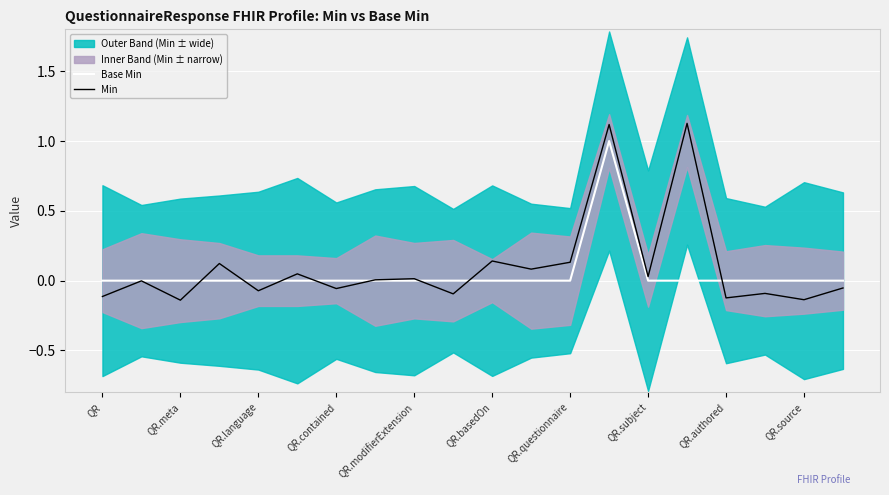

True or false: Base Min has a value of 0.0 at QR.contained.

True